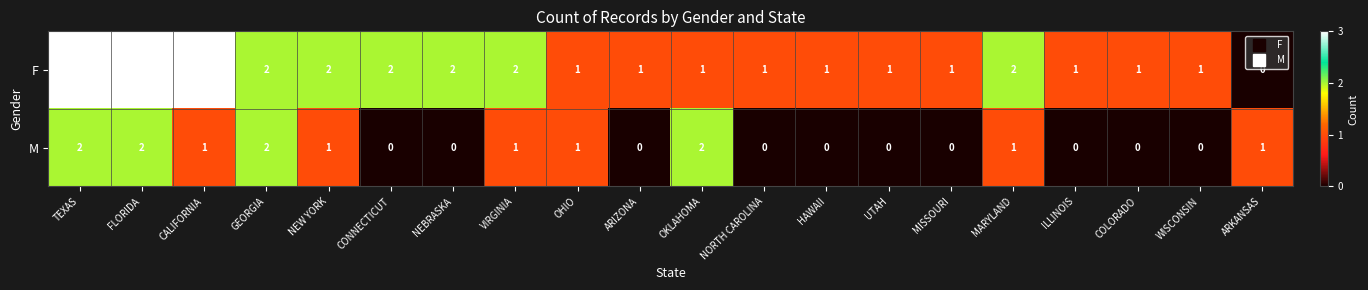

The value of F at OHIO is 1. True or false?

True